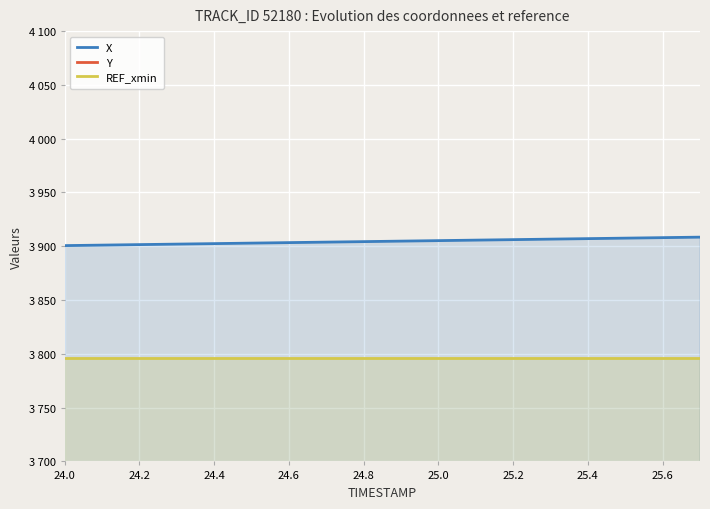

True or false: REF_xmin has a value of 6466.5 at 25.8.

False